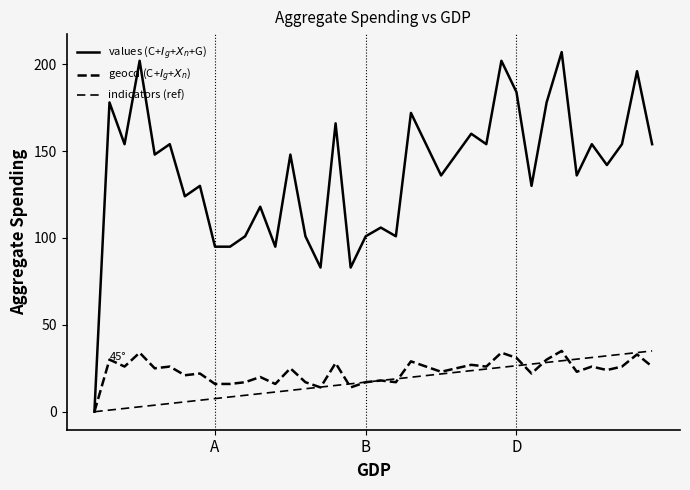

Does the chart display data point markers on the line(s)?

No